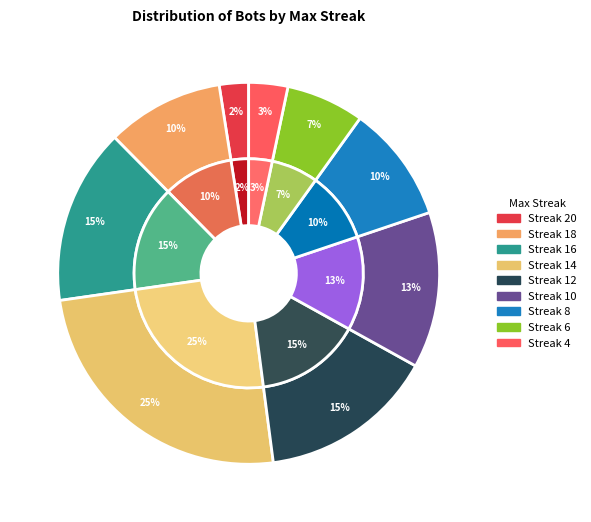

Which slice is the smallest?

20